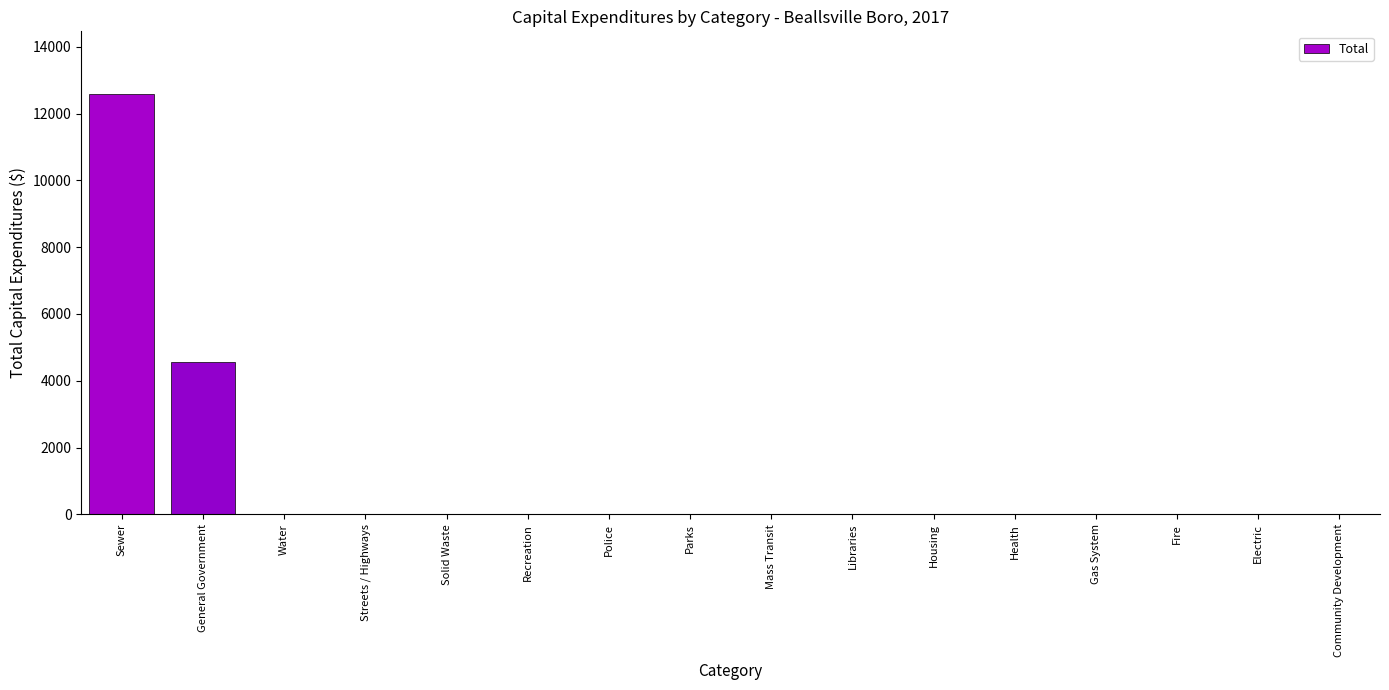

What is the maximum value shown in the chart?

12576